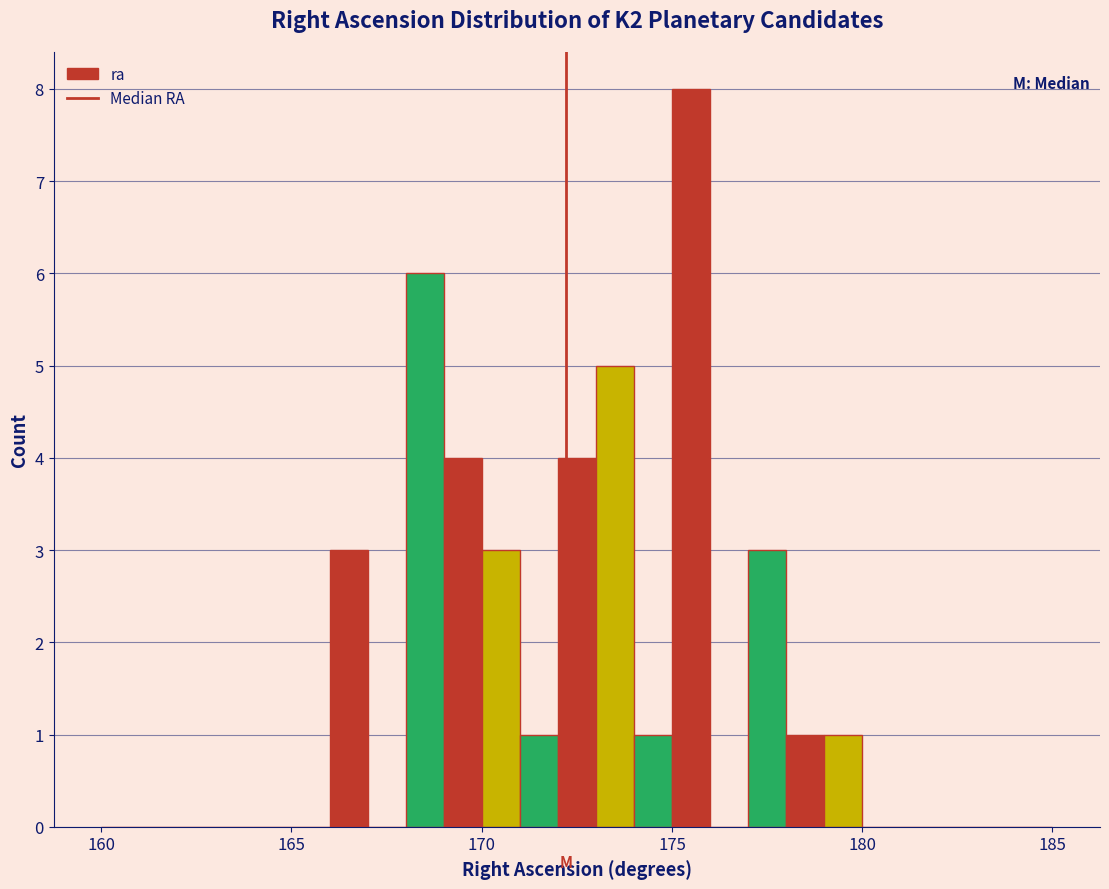

Read against the x-axis, roughly where is the centre of the tallest bar?

175.5